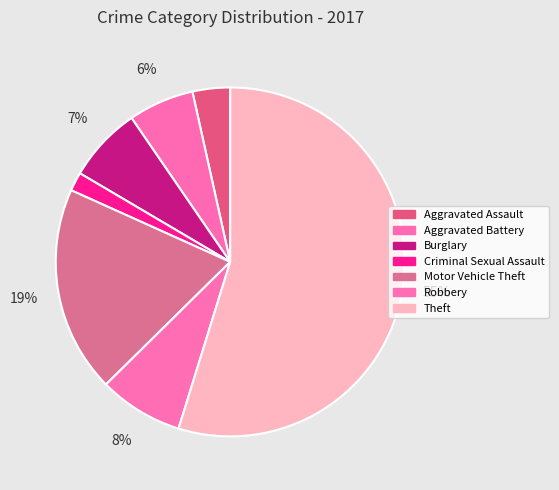

Is it true that Motor Vehicle Theft is 30% of the pie?

False